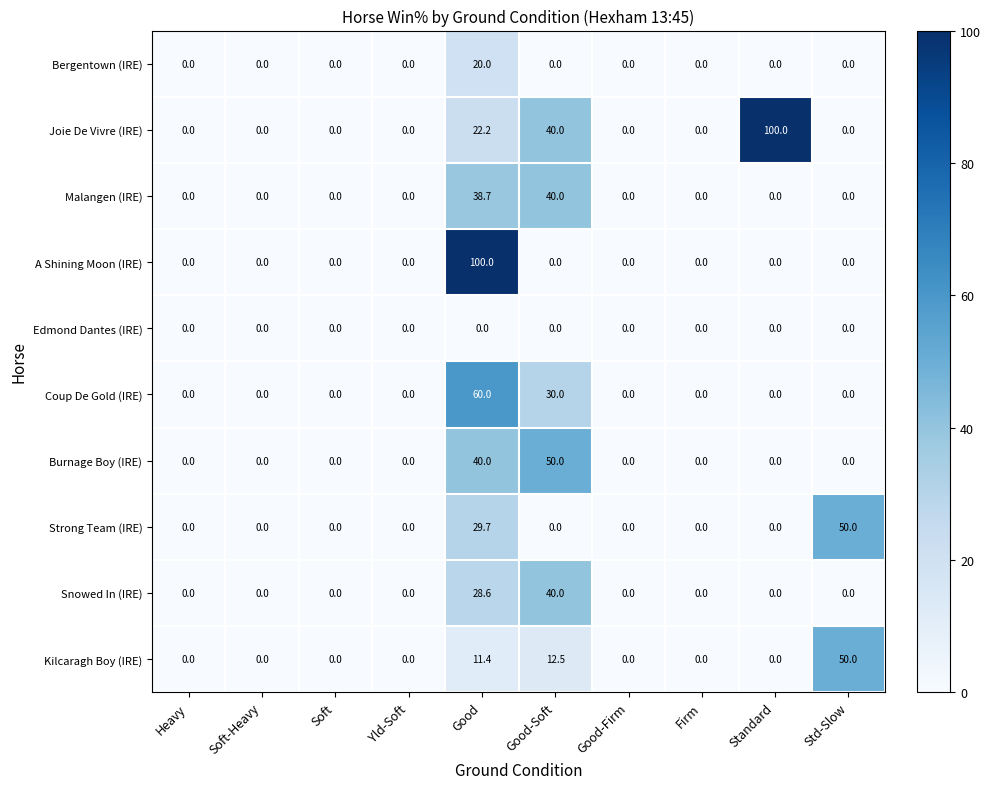

What is the difference between the second highest and second lowest values in the Malangen (IRE) series?

38.7